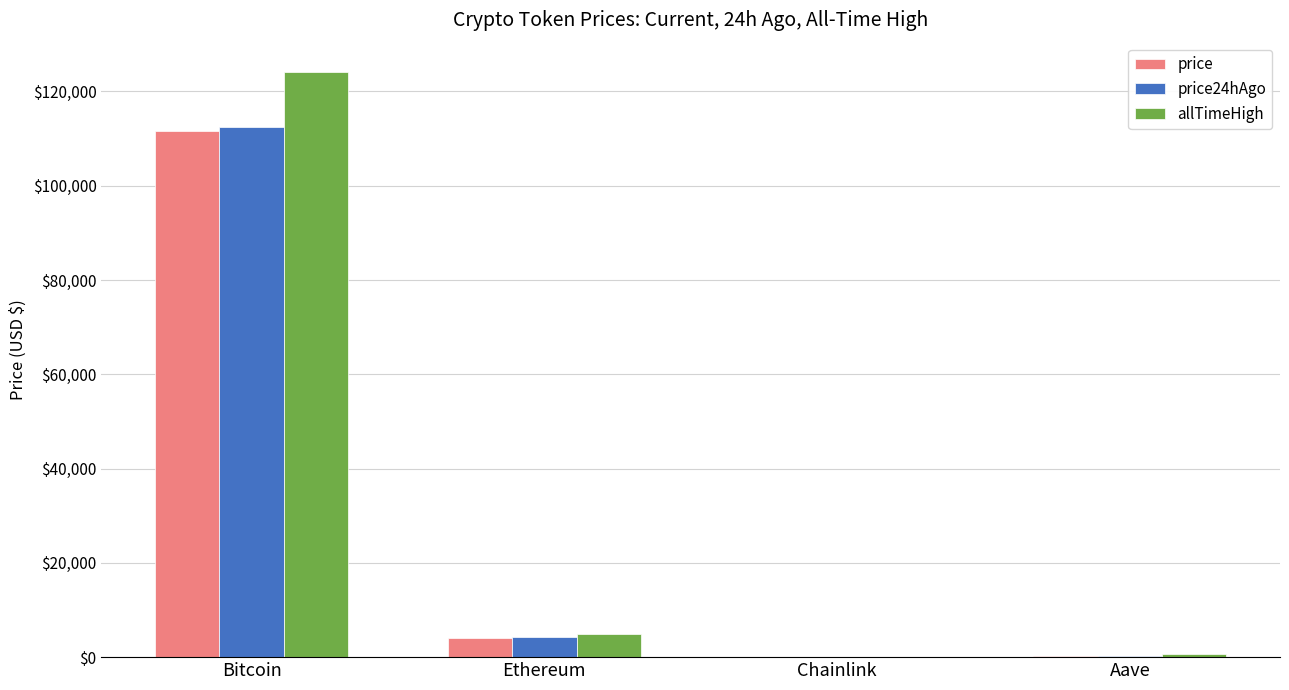

What is the difference between the allTimeHigh values at Ethereum and Aave?

4284.4